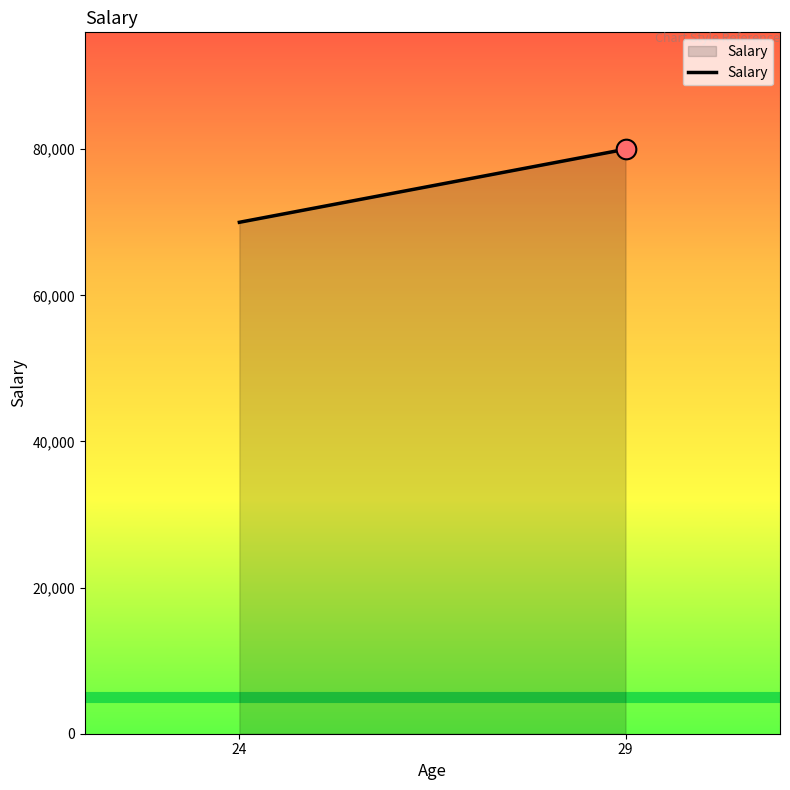

Approximately how many times larger is the value at 24 compared to 29?

0.9